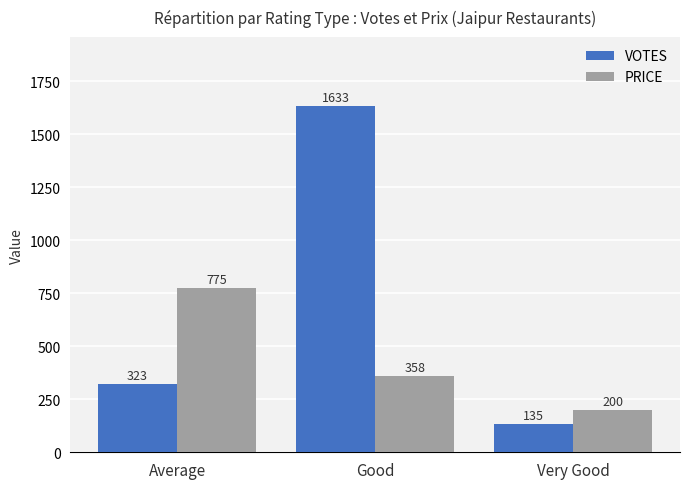

How many bars are there in total?

6